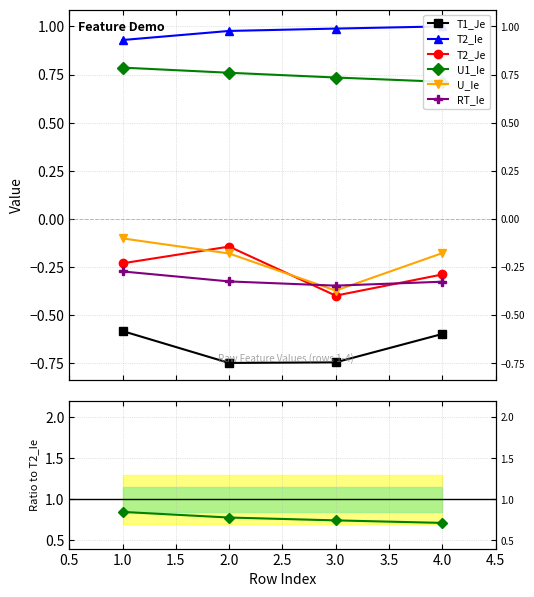

True or false: T2_Ie and U1_Ie cross at least once.

False